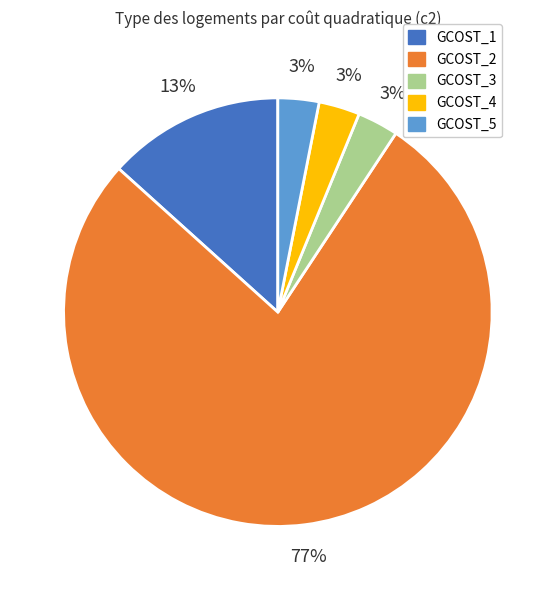

How many segments does this pie chart have?

5